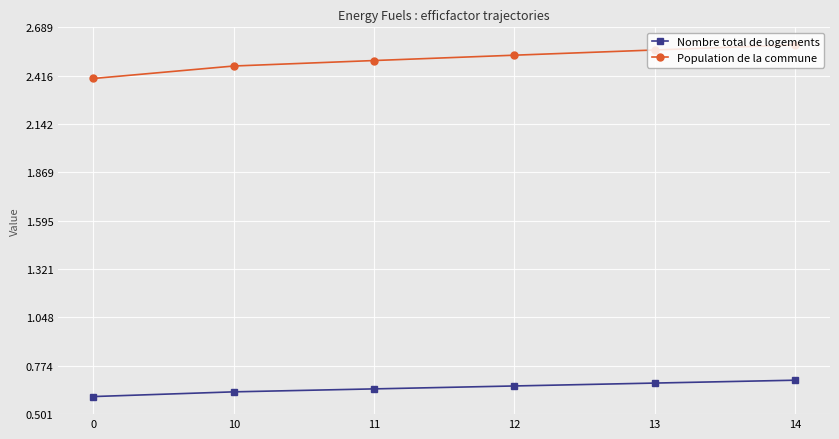

What is the value of the Population de la commune point at the 1st from the left?

2.4